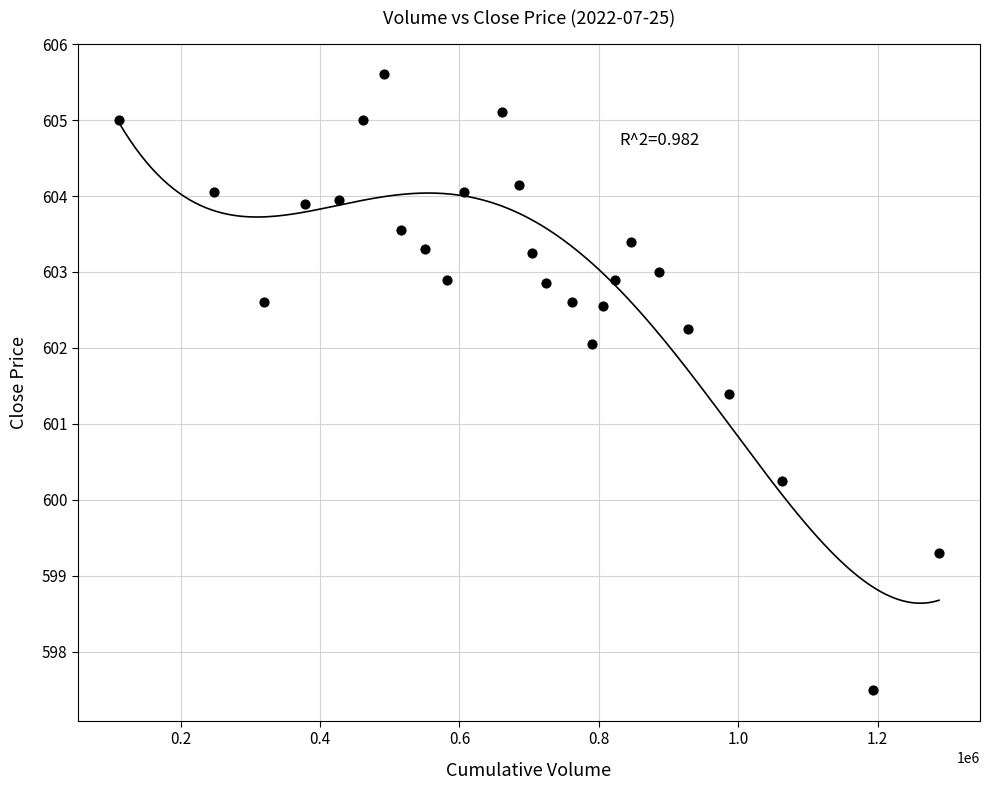

What Y value in the scatter plot is closest to 601?

601.4